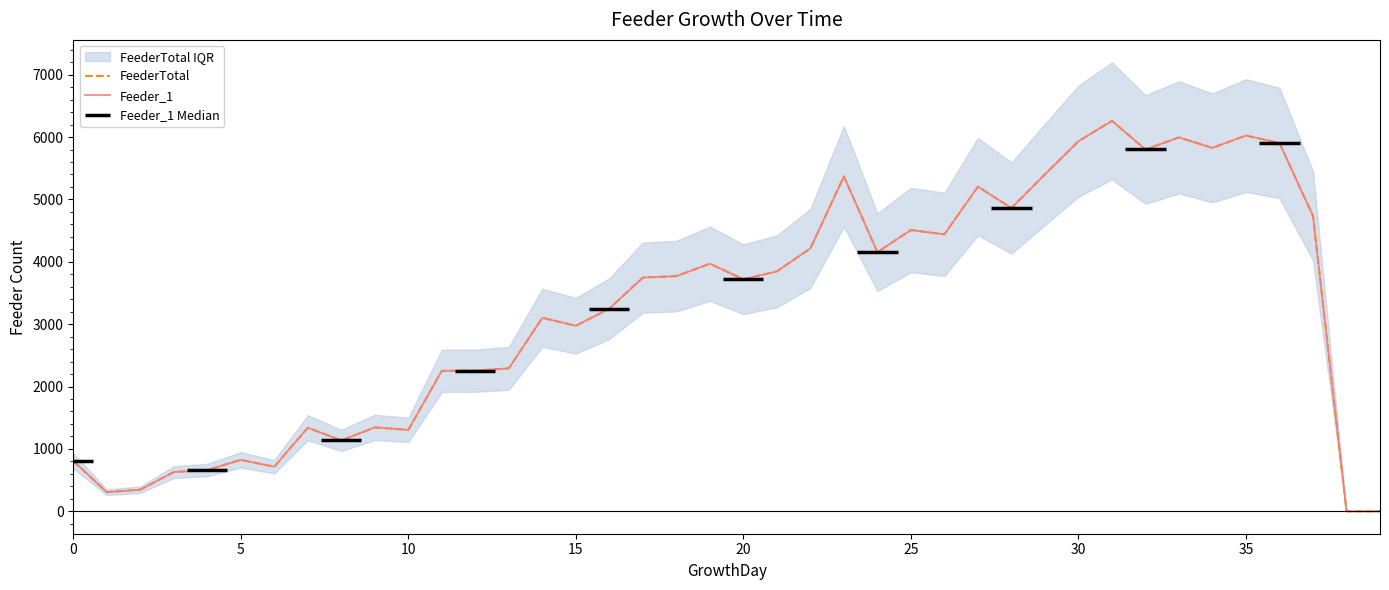

Is this an area chart (filled region under the line)?

No